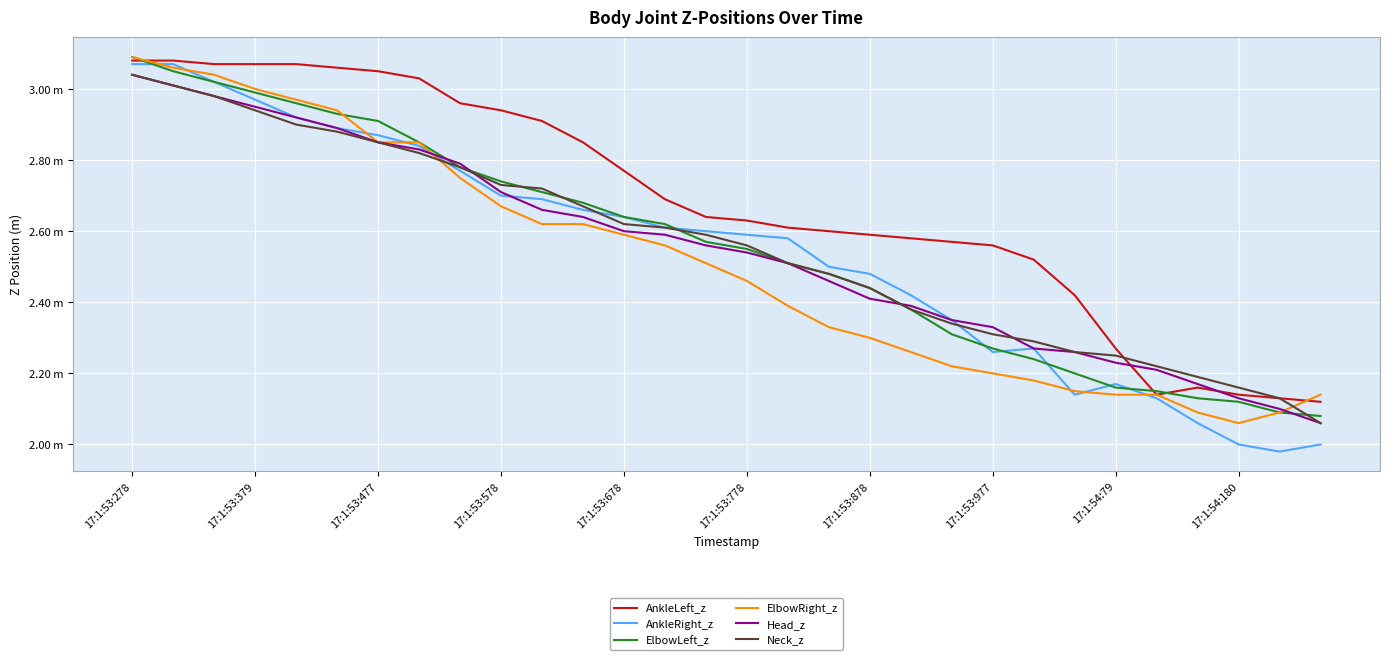

Which series has the widest spread of values?

AnkleRight_z